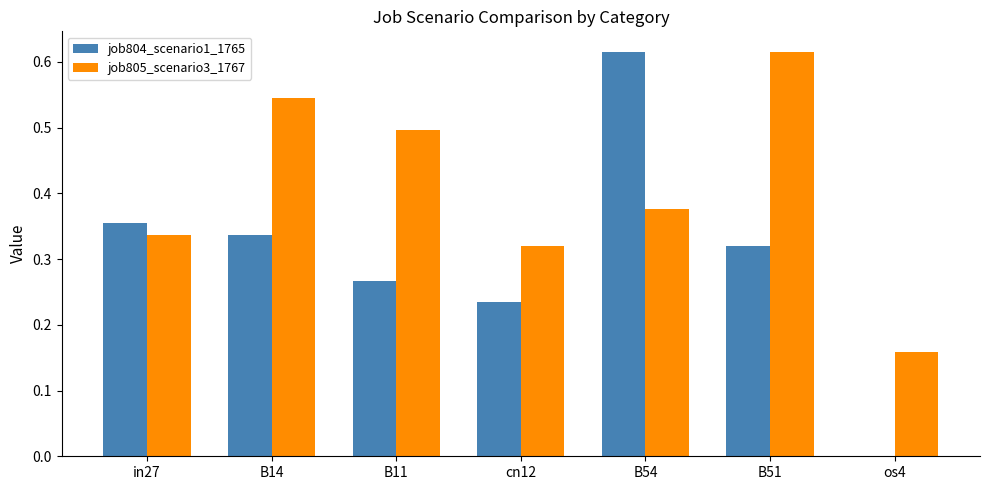

Count the job804_scenario1_1765 values in the range 0 to 1.

7